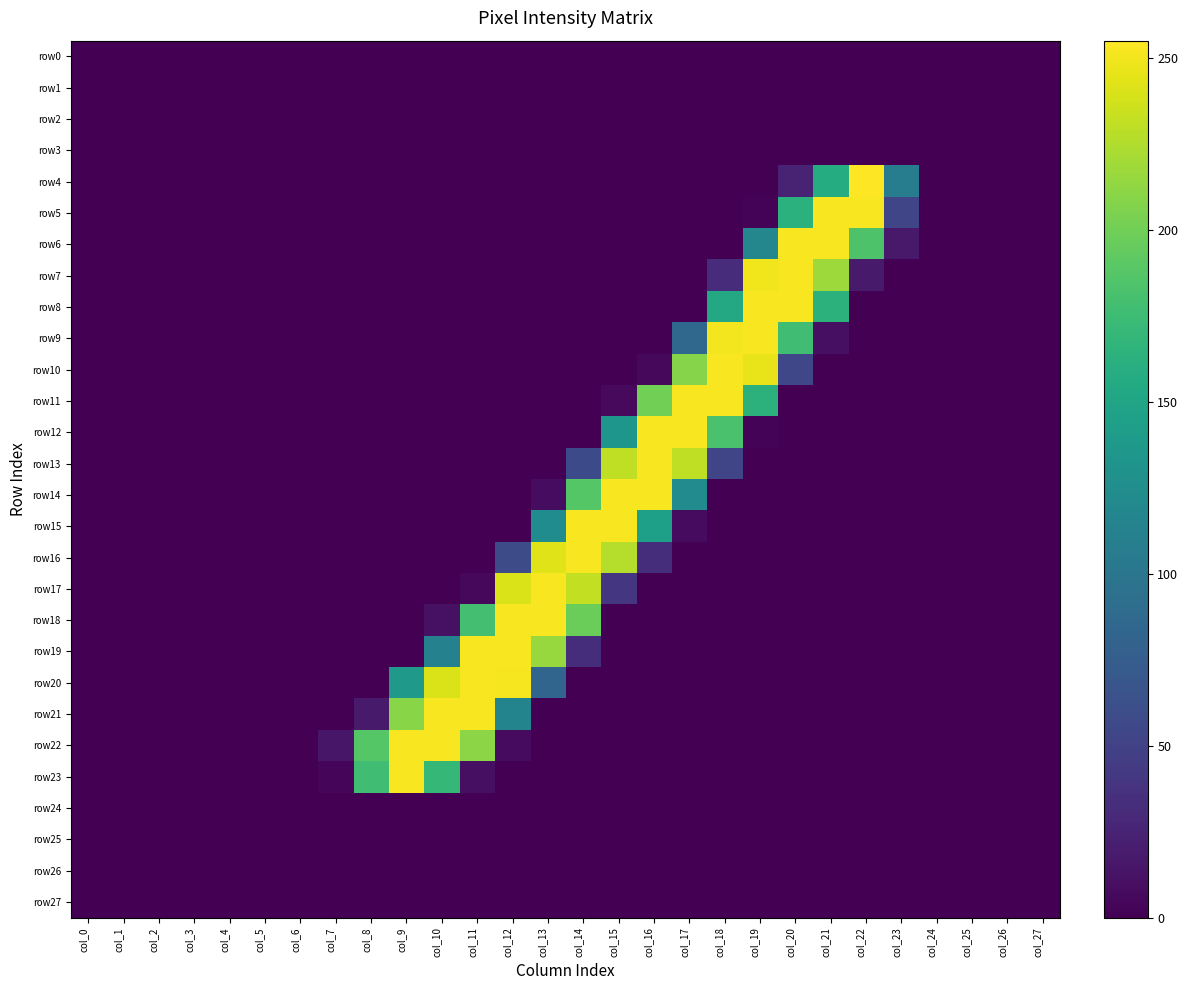

Between col_22 and col_10, which is larger?

col_22